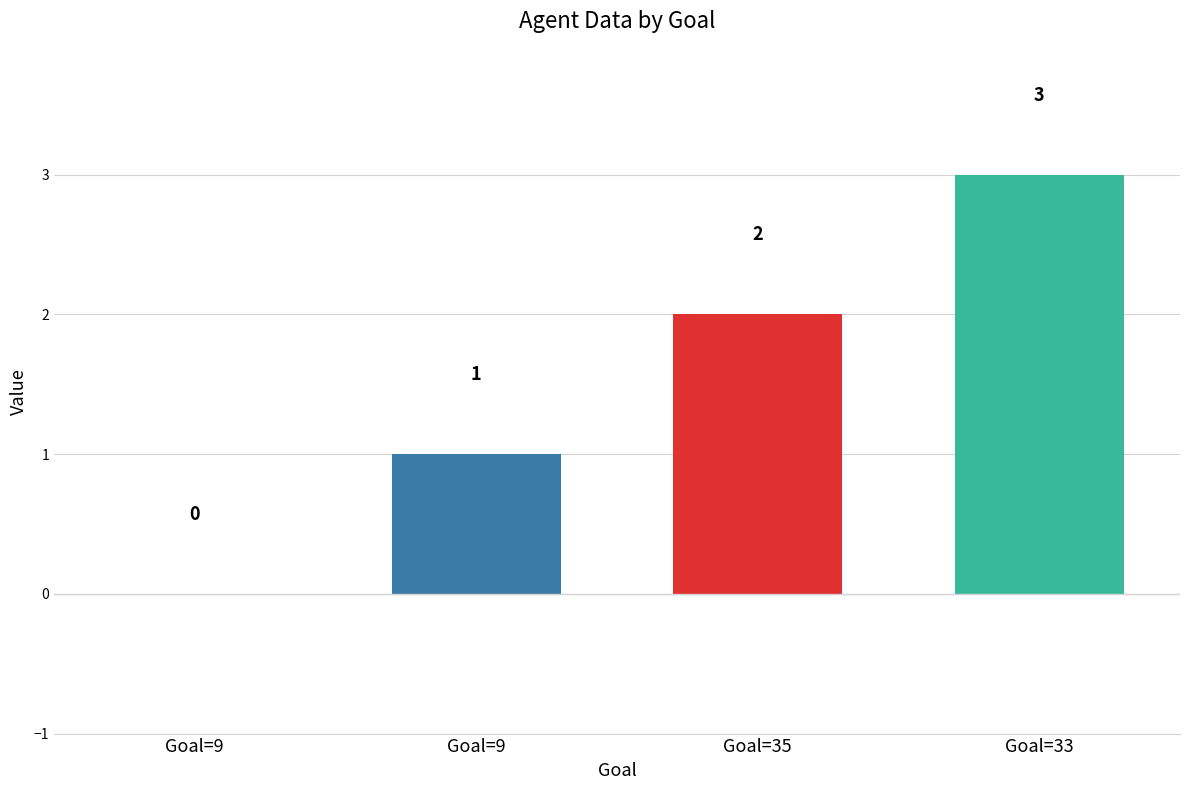

How many values are above zero?

3